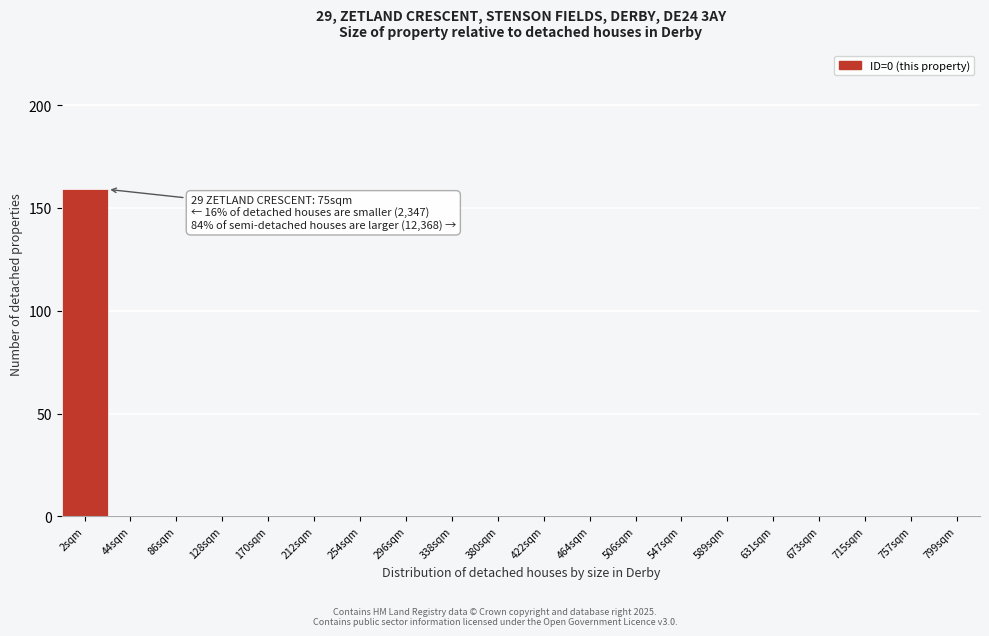

Reading left to right, transcribe all the data shown in this chart.

2sqm=159	44sqm=0	86sqm=0	128sqm=0	170sqm=0	212sqm=0	254sqm=0	296sqm=0	338sqm=0	380sqm=0	422sqm=0	464sqm=0	506sqm=0	547sqm=0	589sqm=0	631sqm=0	673sqm=0	715sqm=0	757sqm=0	799sqm=0